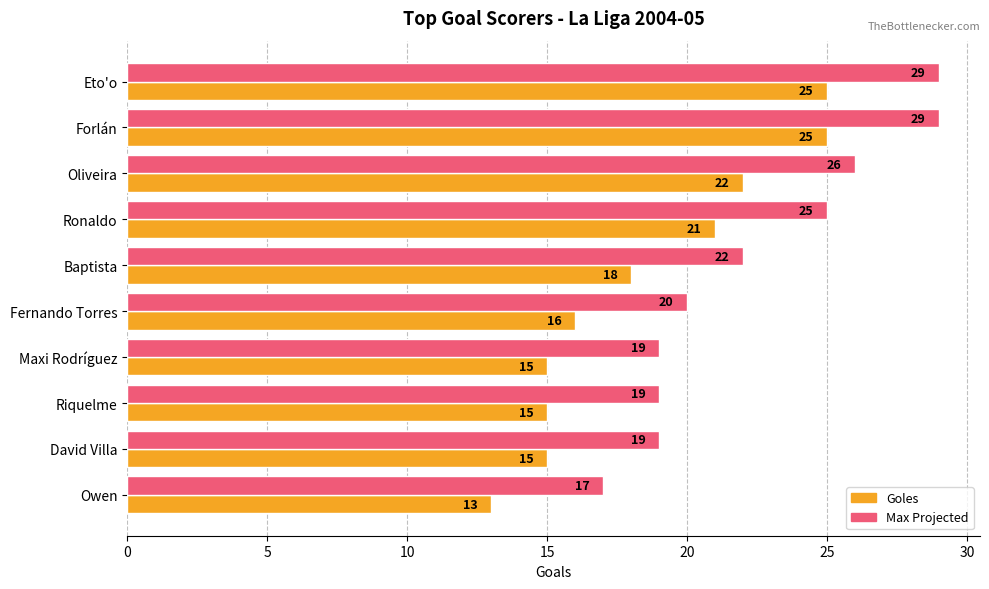

Which series has the largest total across all categories?

Max Projected